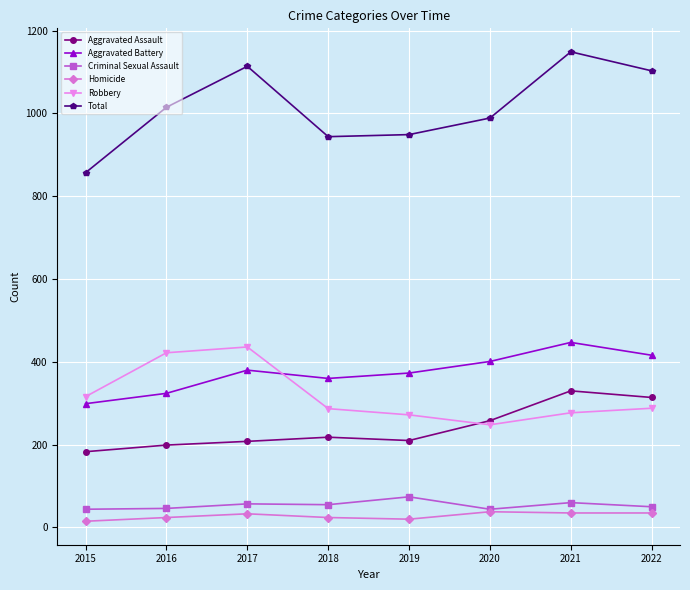

How many lines are shown in the chart?

6